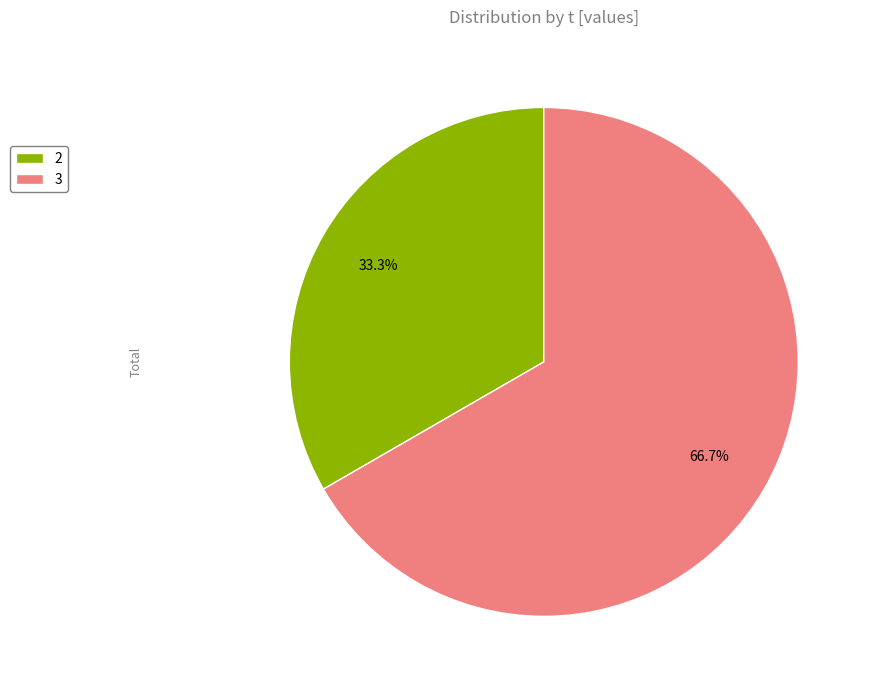

What is the largest slice in the pie chart?

3